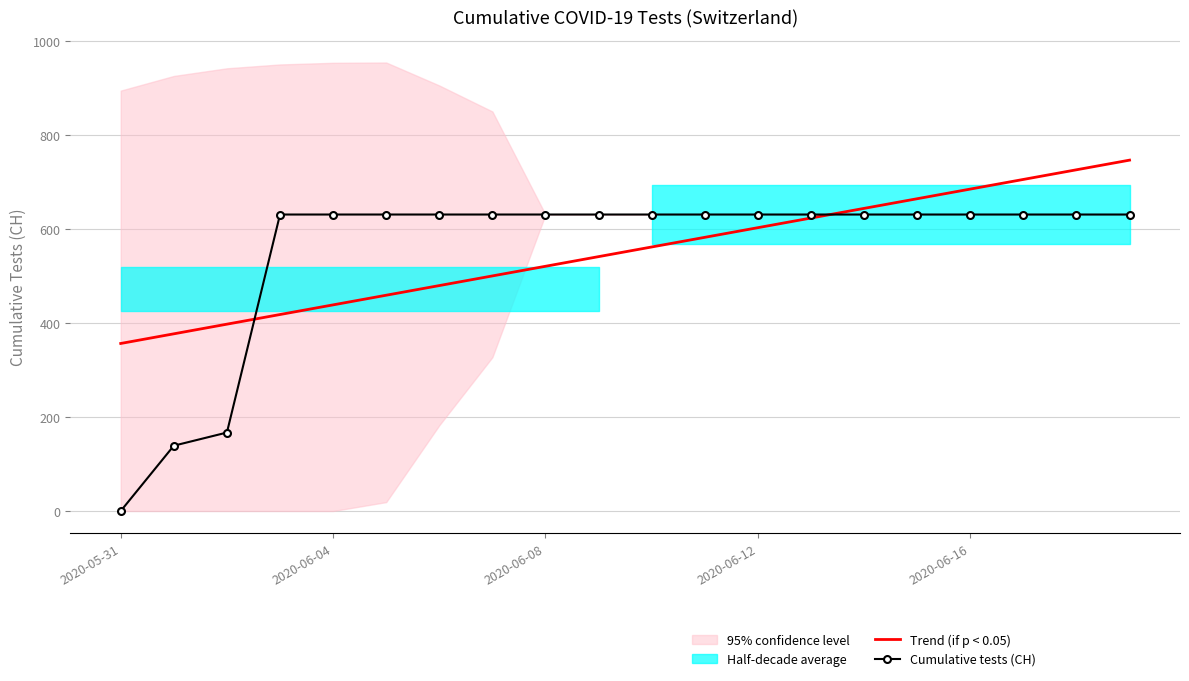

What position from the right is 10?

10